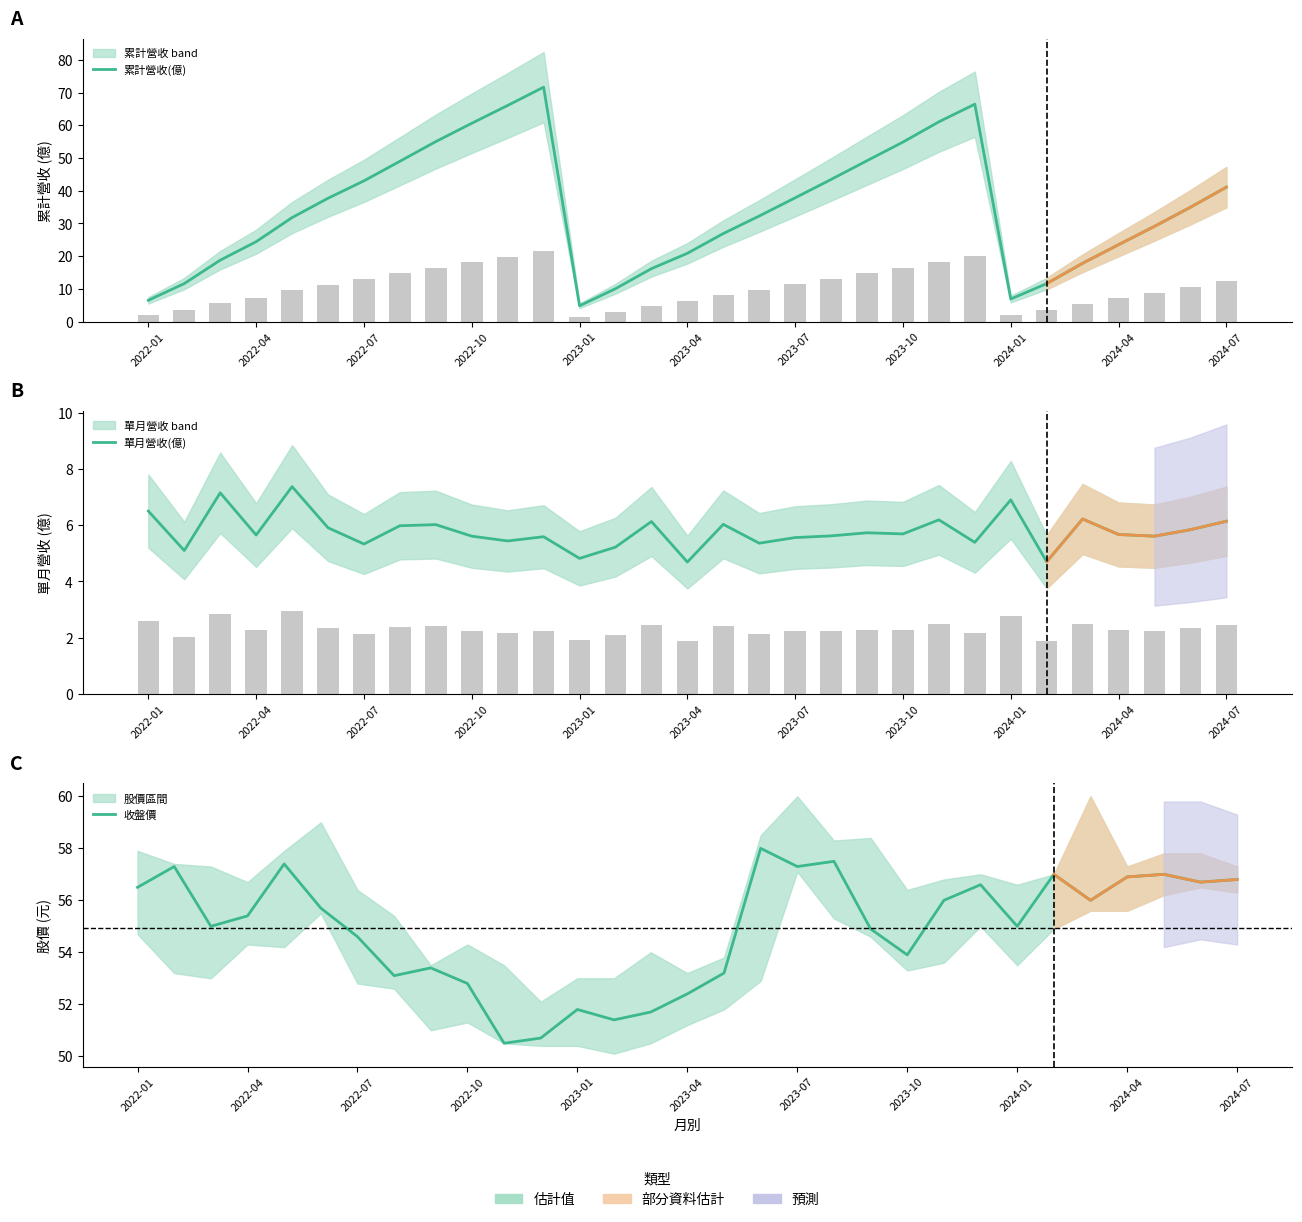

What is the spread (max minus min) of values at 20?

49.2